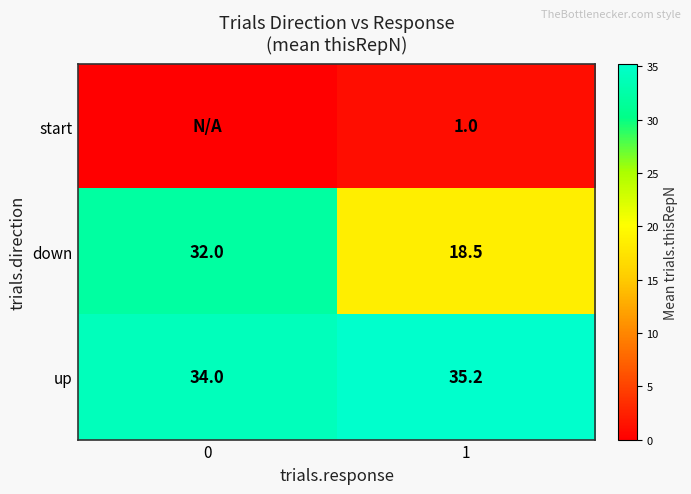

What is the sum of the up values at 0 and 1?

69.2